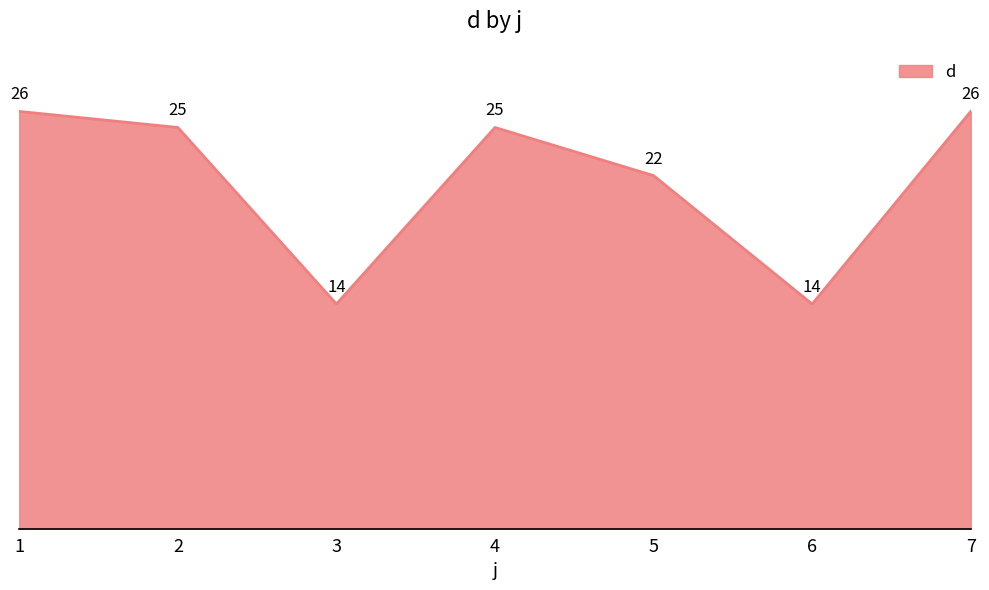

What is the difference between the maximum and minimum values?

12